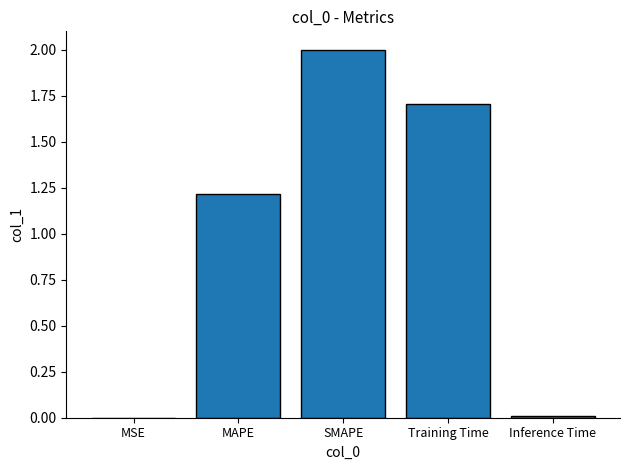

Where does the data first go above 1?

MAPE